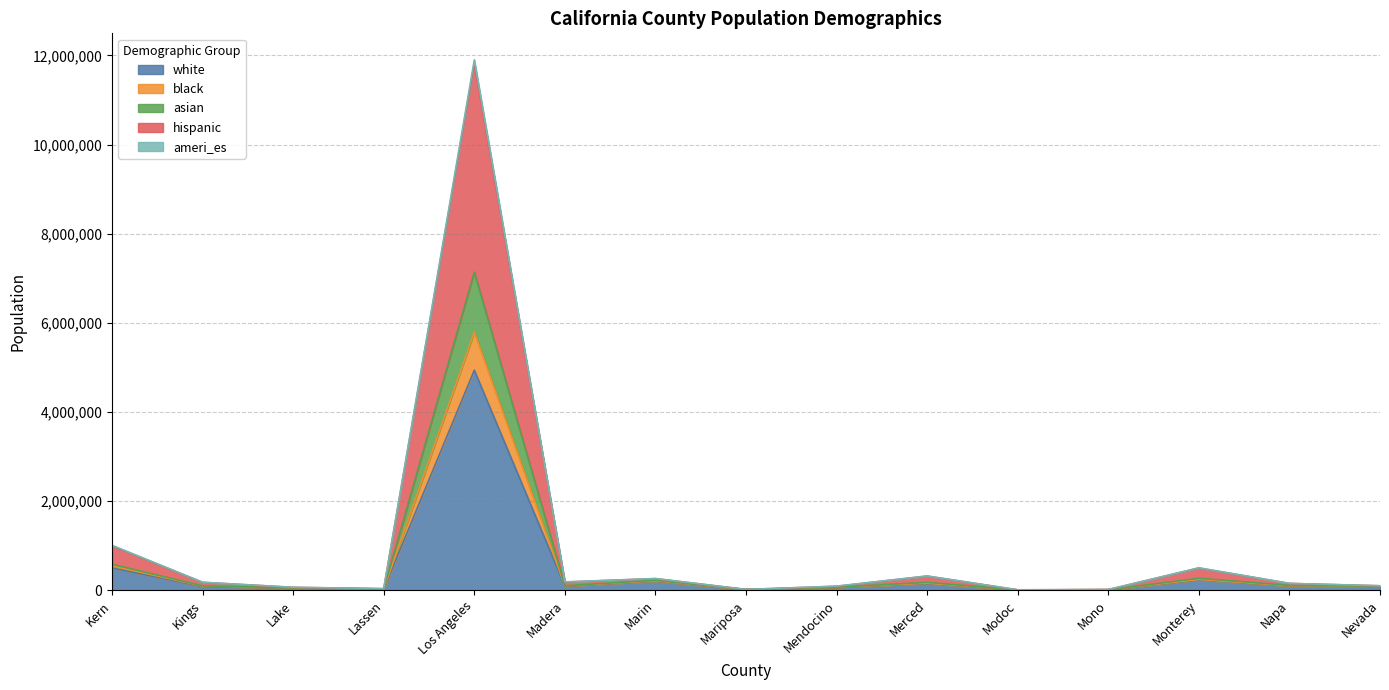

Where is white nearest to the value 2472341?

Kern